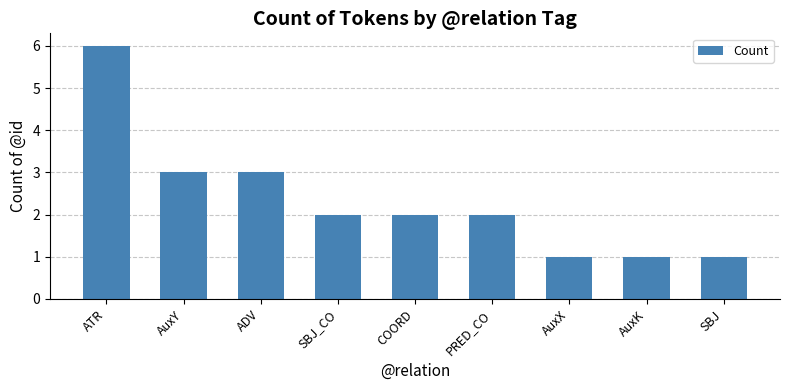

Approximately how many times larger is the value at ADV compared to AuxX?

3.0